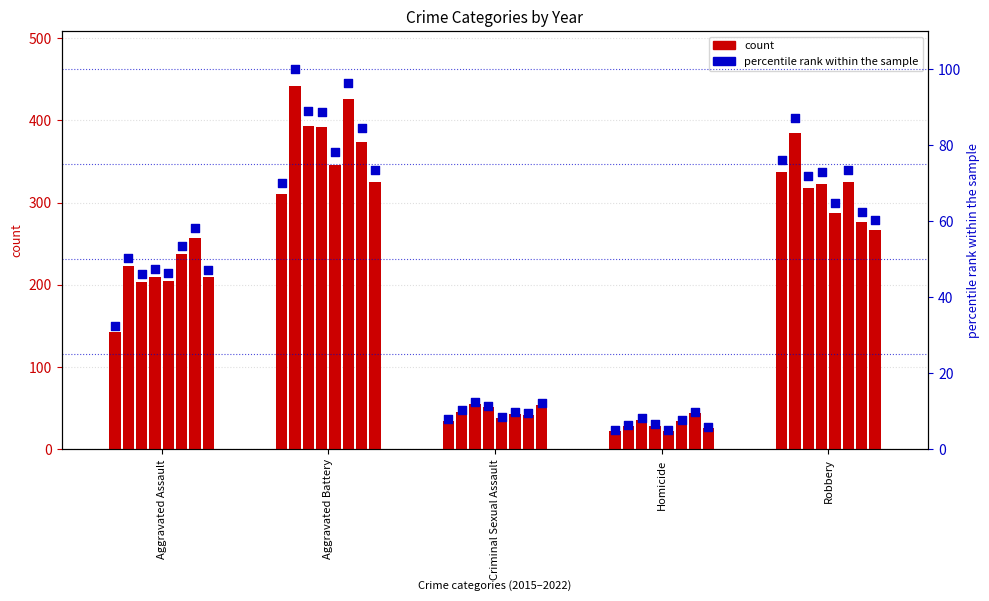

Which has a higher value, Homicide or Criminal Sexual Assault?

Criminal Sexual Assault